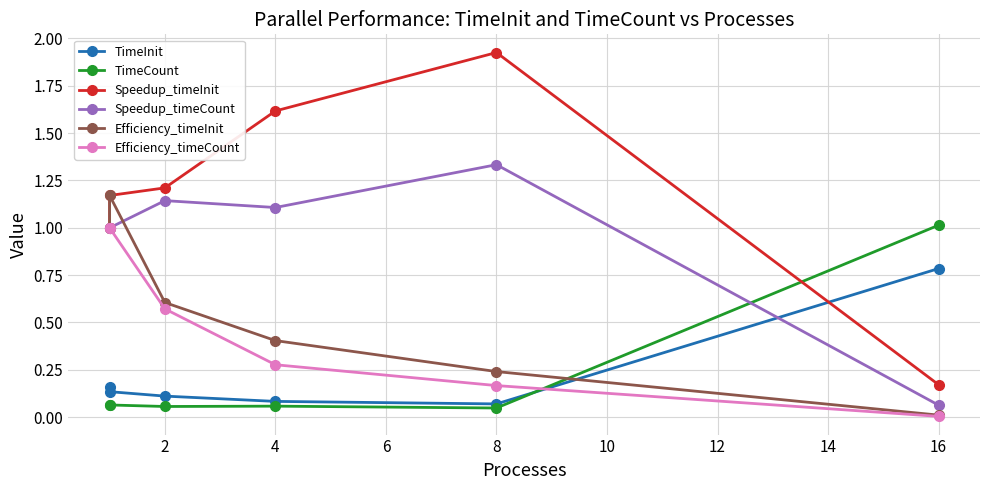

True or false: Efficiency_timeCount and Speedup_timeCount intersect in this chart.

False